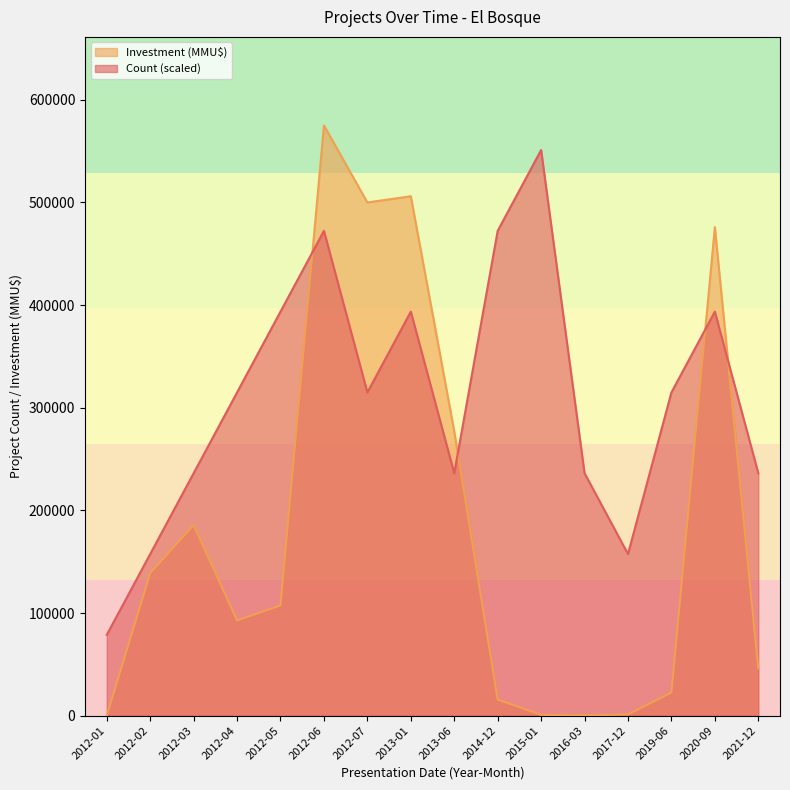

Is the value of Count at 2012-06 greater than the value of Investment (MMU$) at 2012-01?

Yes